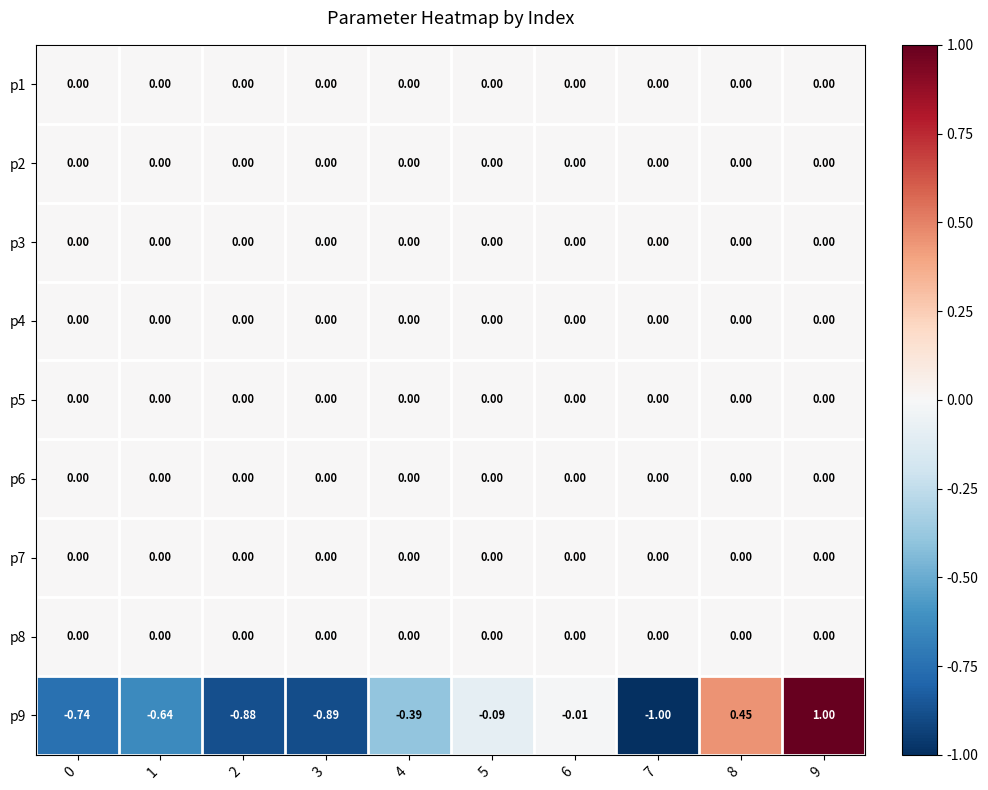

Reading left to right, list all the values displayed in this chart.

p1: 0=0.0	1=0.0	2=0.0	3=0.0	4=0.0	5=0.0	6=0.0	7=0.0	8=0.0	9=0.0
p2: 0=0.0	1=0.0	2=0.0	3=0.0	4=0.0	5=0.0	6=0.0	7=0.0	8=0.0	9=0.0
p3: 0=0.0	1=0.0	2=0.0	3=0.0	4=0.0	5=0.0	6=0.0	7=0.0	8=0.0	9=0.0
p4: 0=0.0	1=0.0	2=0.0	3=0.0	4=0.0	5=0.0	6=0.0	7=0.0	8=0.0	9=0.0
p5: 0=0.0	1=0.0	2=0.0	3=0.0	4=0.0	5=0.0	6=0.0	7=0.0	8=0.0	9=0.0
p6: 0=0.0	1=0.0	2=0.0	3=0.0	4=0.0	5=0.0	6=0.0	7=0.0	8=0.0	9=0.0
p7: 0=0.0	1=0.0	2=0.0	3=0.0	4=0.0	5=0.0	6=0.0	7=0.0	8=0.0	9=0.0
p8: 0=0.0	1=0.0	2=0.0	3=0.0	4=0.0	5=0.0	6=0.0	7=0.0	8=0.0	9=0.0
p9: 0=-0.7	1=-0.6	2=-0.9	3=-0.9	4=-0.4	5=-0.1	6=-0.0	7=-1.0	8=0.5	9=1.0